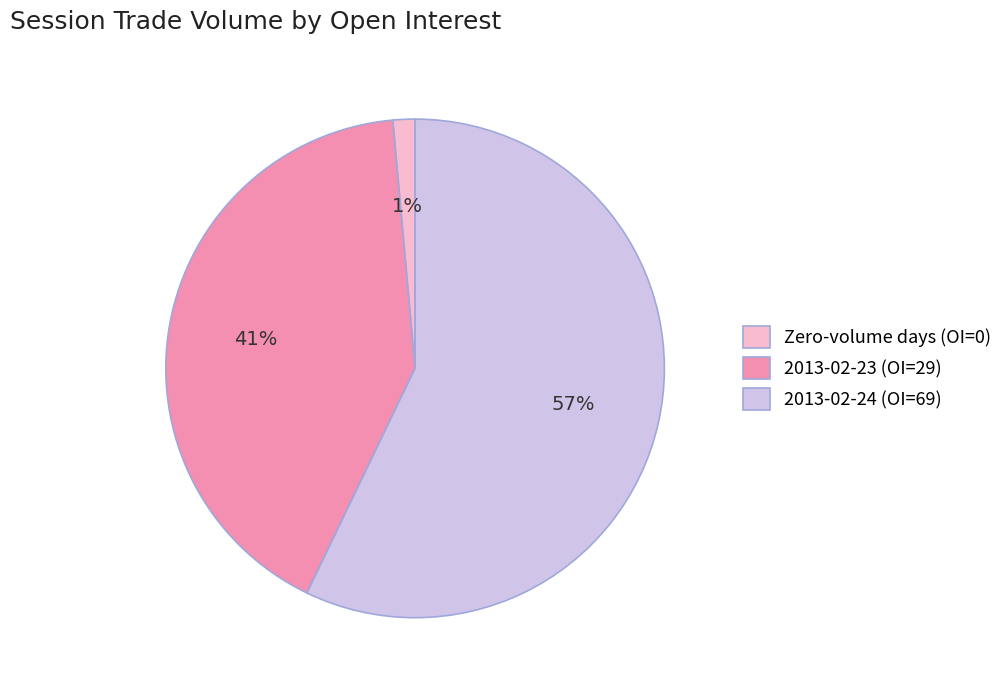

To the nearest percent, what is the average slice percentage?

33%